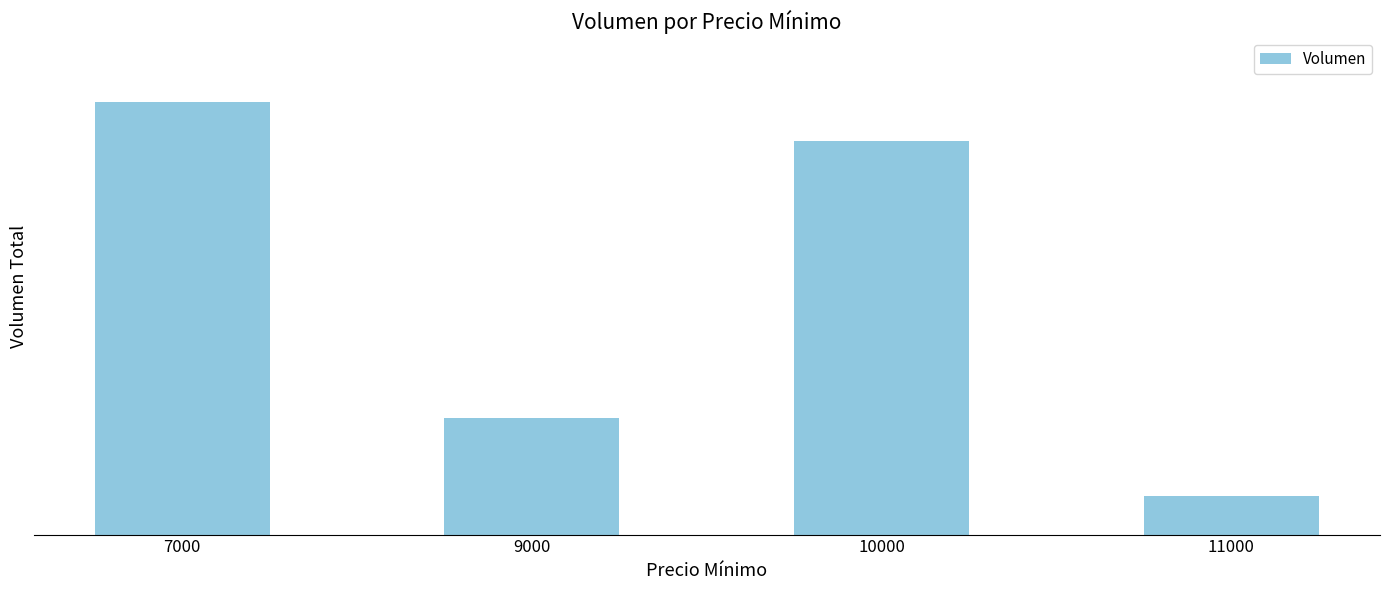

What is the difference between the values at 11000 and 10000?

550